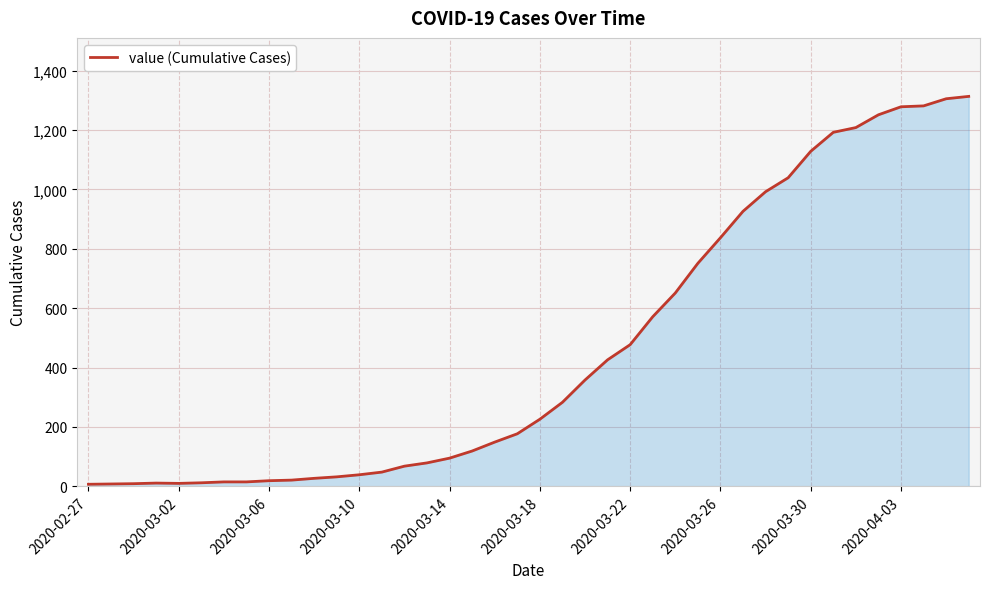

What is the difference between the maximum and minimum values?

1306